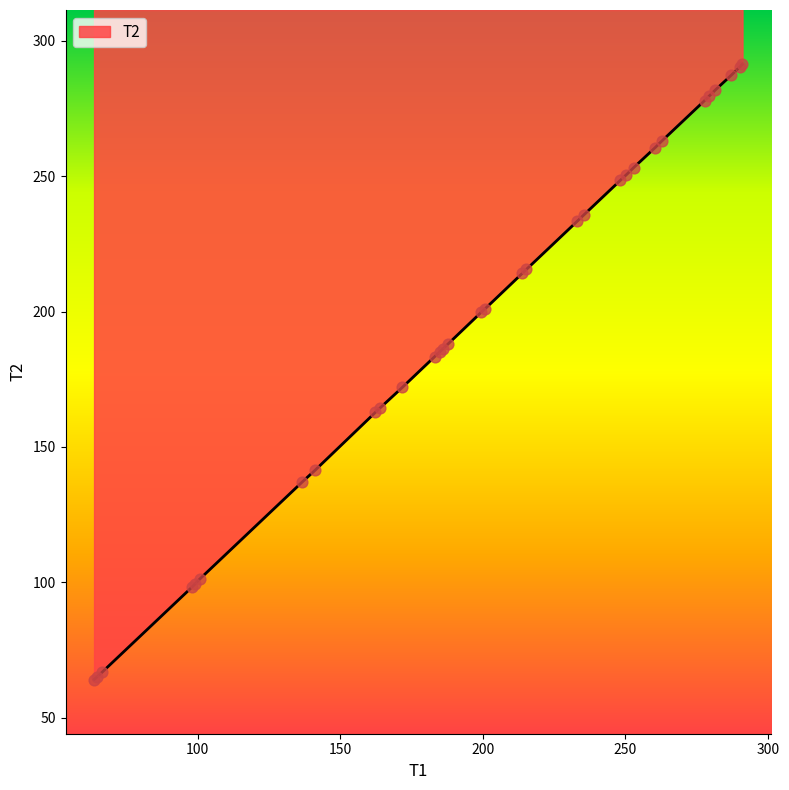

What is the change in value from 98.967 to 277.73?

+178.7